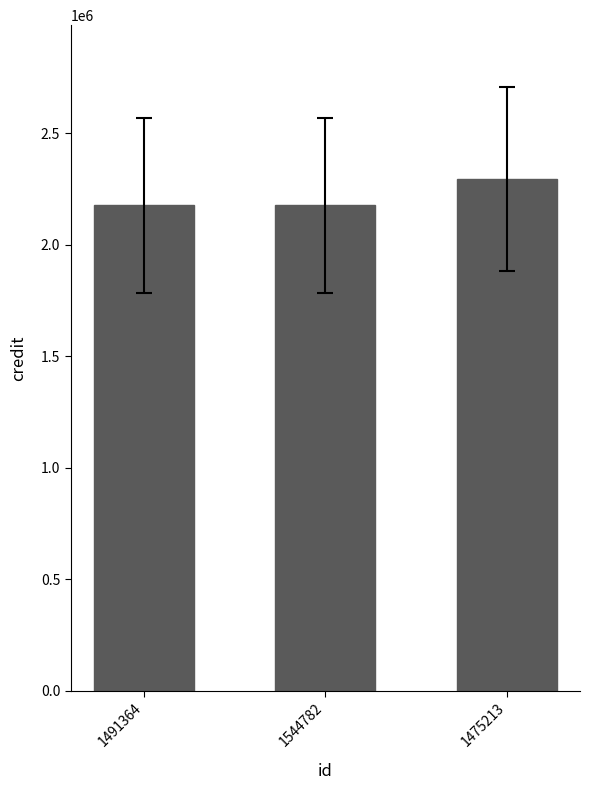

What is the value of the 2nd bar from the left?

2177443